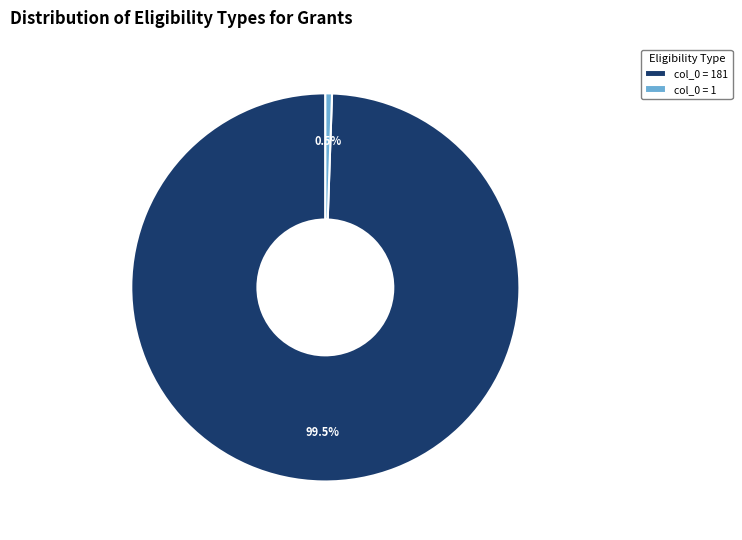

To the nearest percent, what is the combined percentage of col_0 = 181 and col_0 = 1?

100%